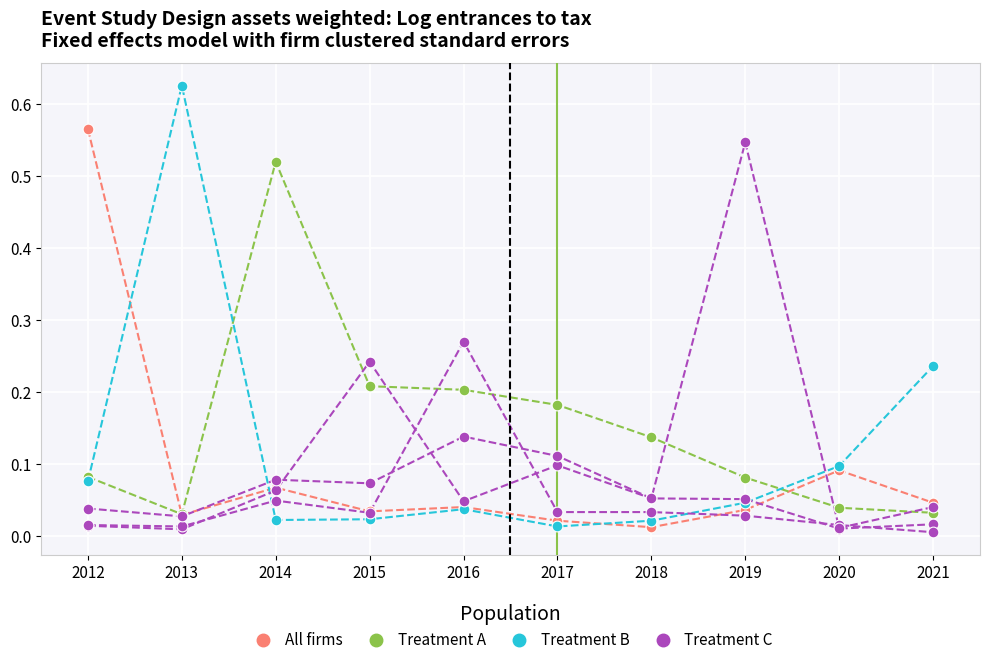

Is this an area chart (filled region under the line)?

No